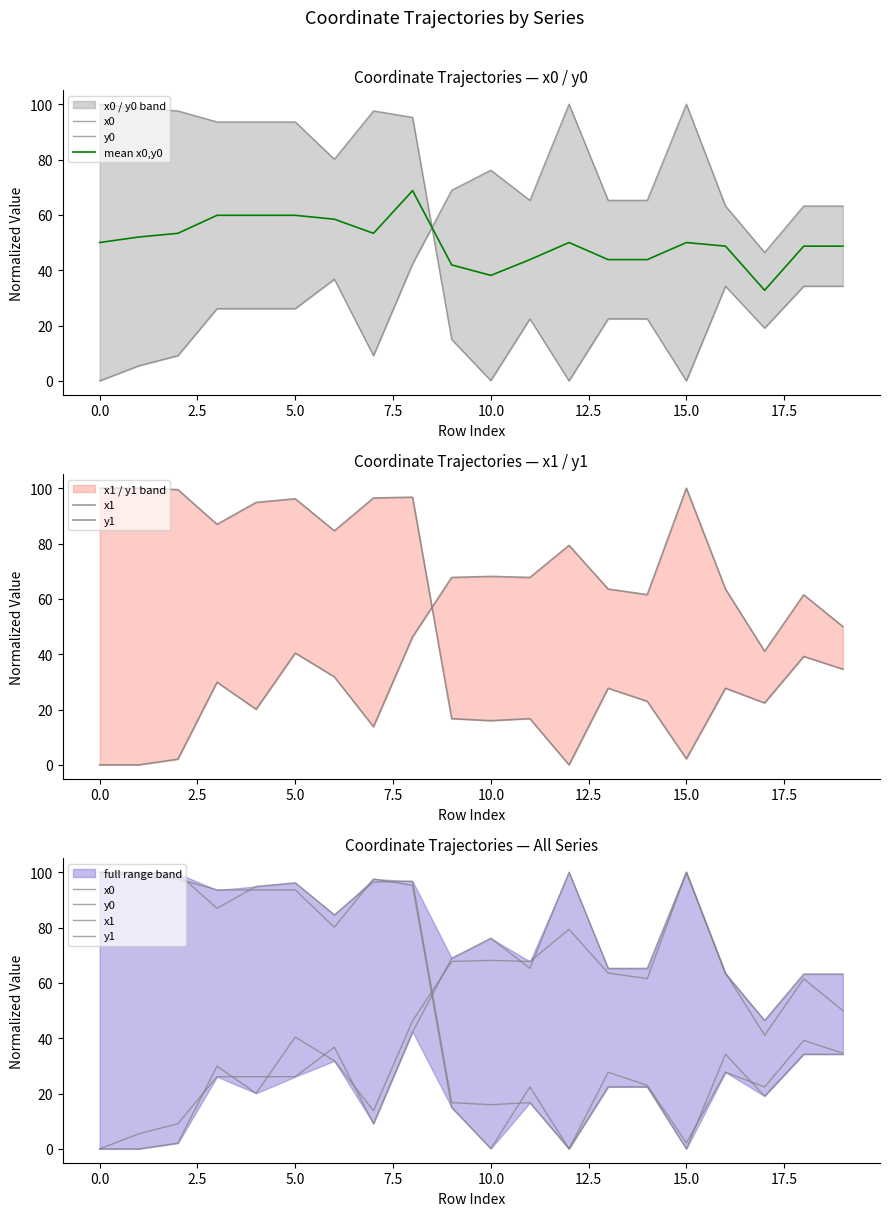

How many intersections are there between y1 and x0?

1